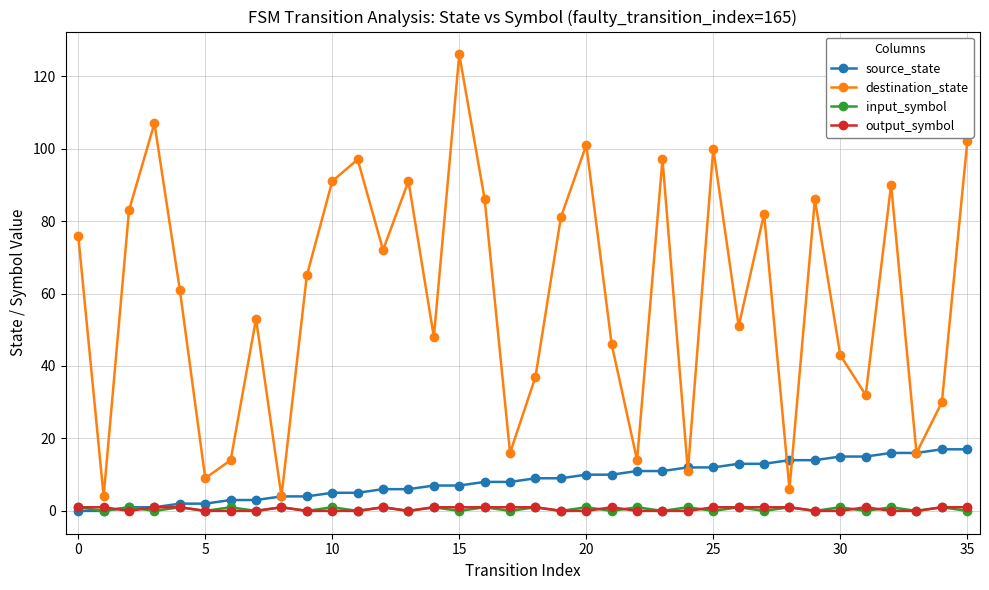

What is the greatest value displayed?

126